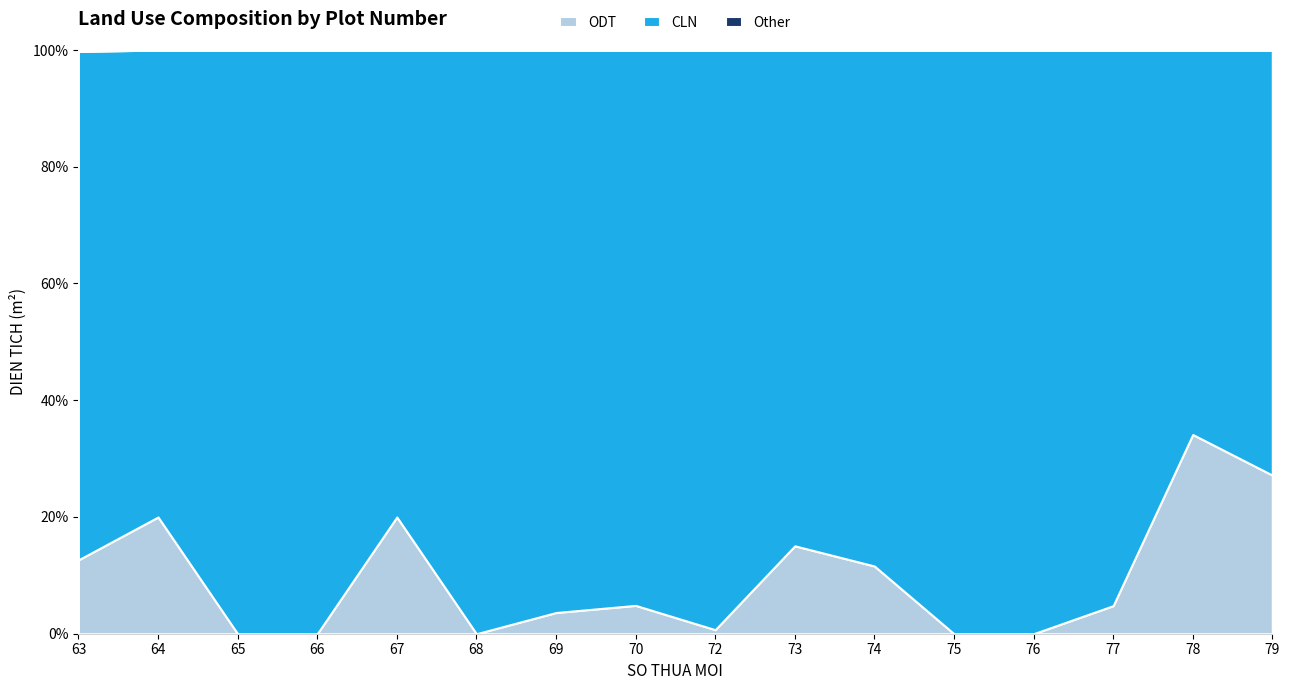

Reading left to right, list all the values displayed in this chart.

ODT: 63=50	64=50	65=0	66=0	67=50	68=0	69=100	70=50	72=60	73=50	74=250	75=0	76=0	77=250	78=100	79=100
CLN: 63=344	64=200	65=250	66=1075	67=200	68=607	69=2653	70=980	72=8616	73=282	74=1905	75=100	76=415	77=4949	78=193	79=268
TONG: 63=395	64=250	65=250	66=1075	67=250	68=607	69=2753	70=1030	72=8676	73=332	74=2155	75=100	76=415	77=5199	78=293	79=368